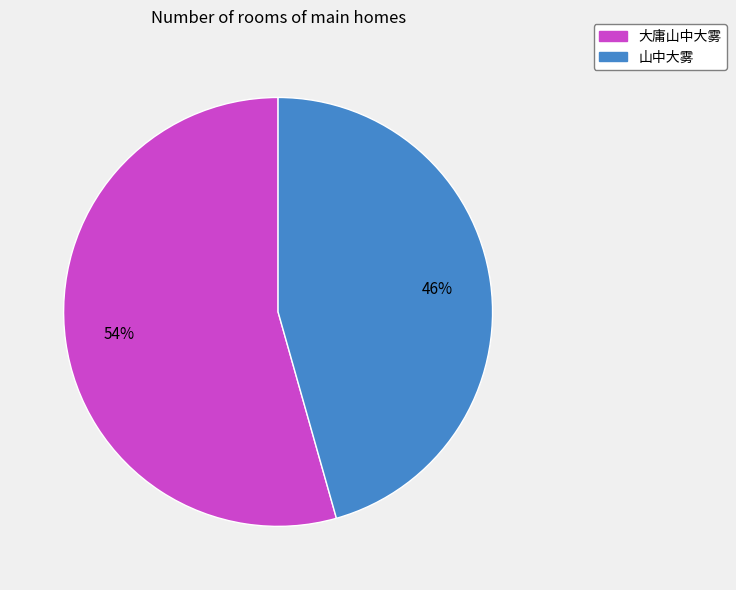

What is the largest slice in the pie chart?

大庸山中大雾